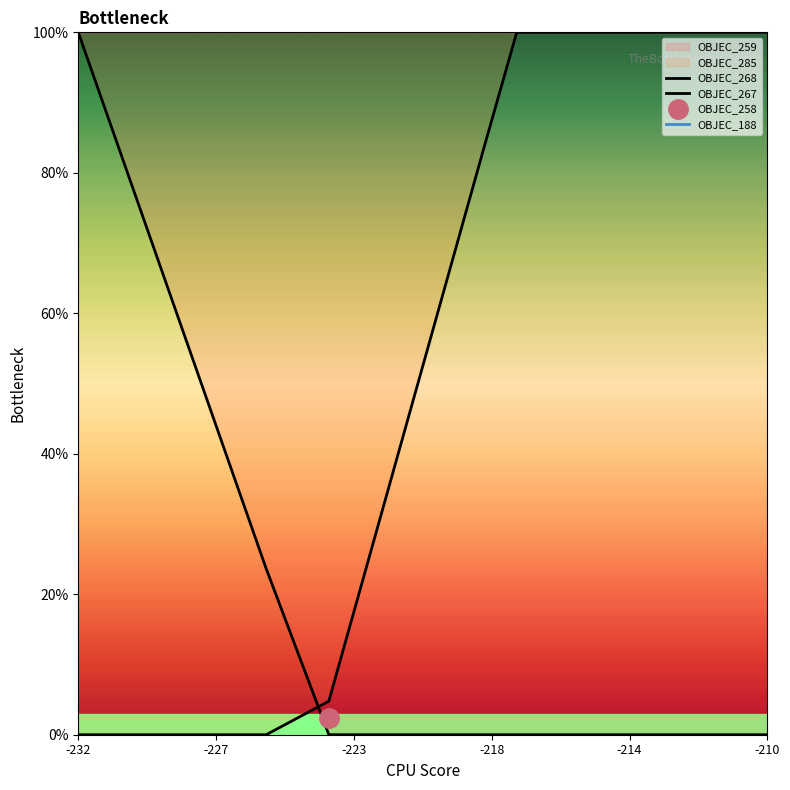

True or false: OBJEC_267 has more than 0 points higher than both neighbors.

False